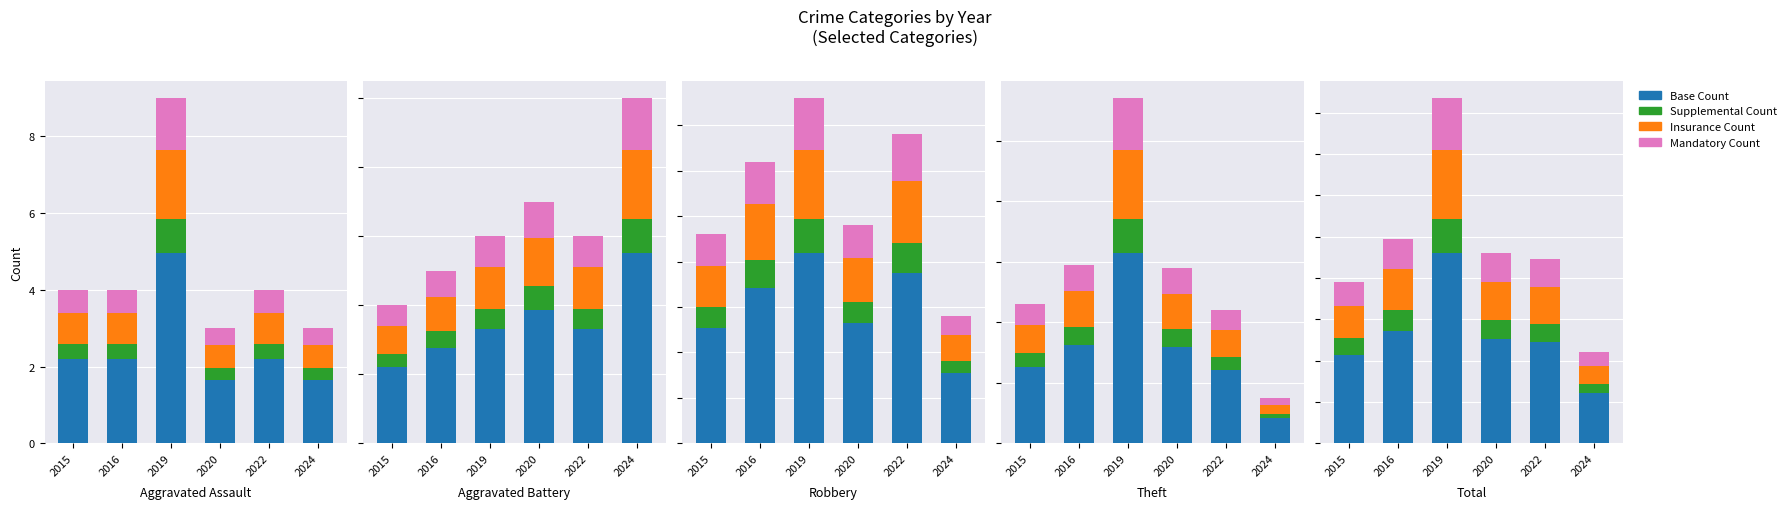

What is the maximum value shown in the chart?

167